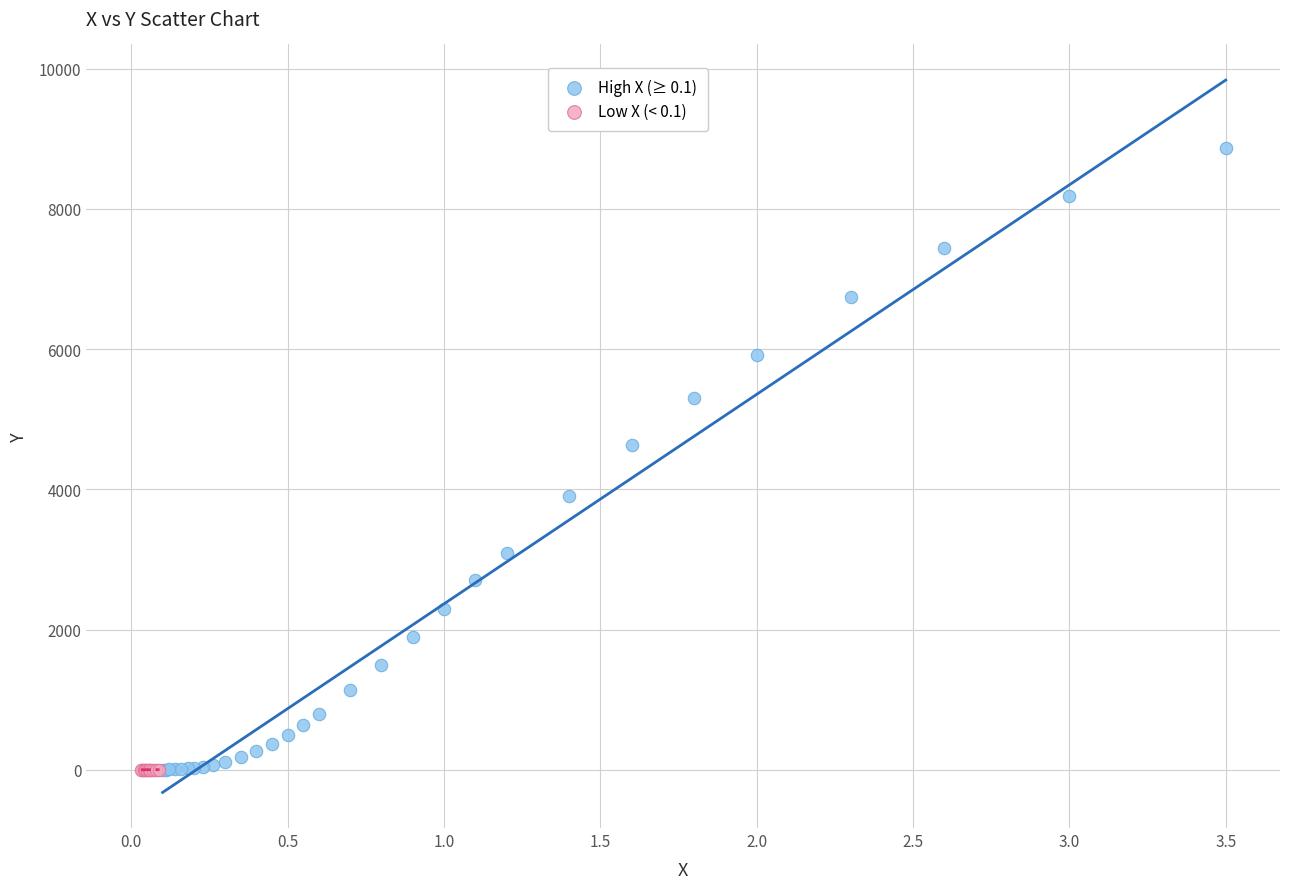

What are all the series names shown in the legend?

High X (≥ 0.1), Low X (< 0.1)